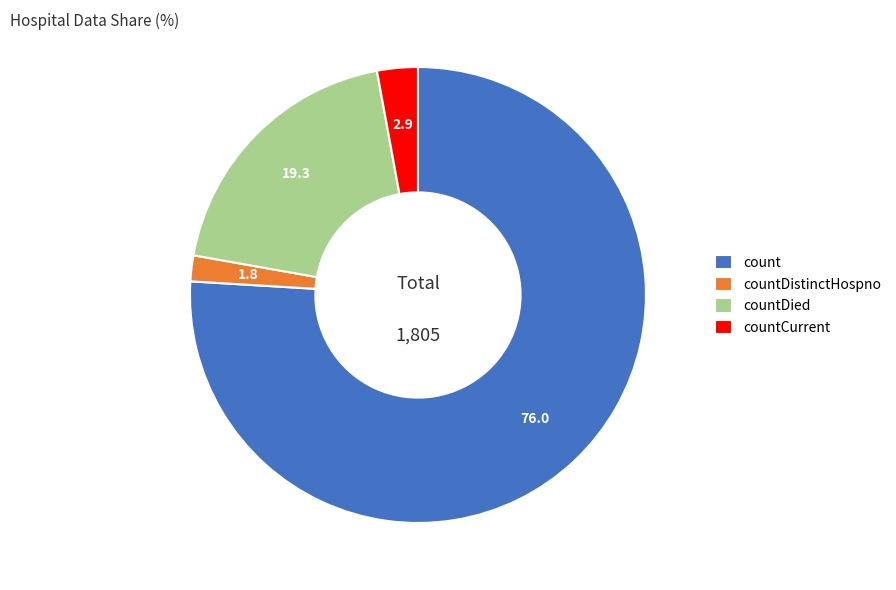

The countDistinctHospno slice represents 2% of the pie. True or false?

True